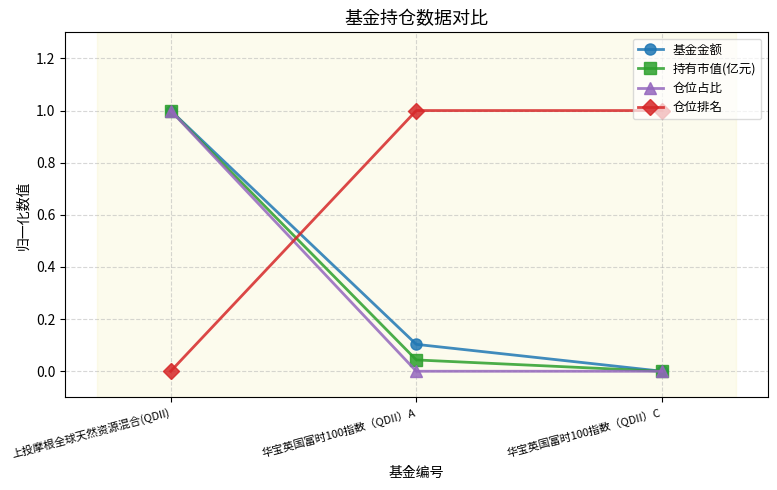

What is the average value of the 持有市值(亿元) series?

0.3